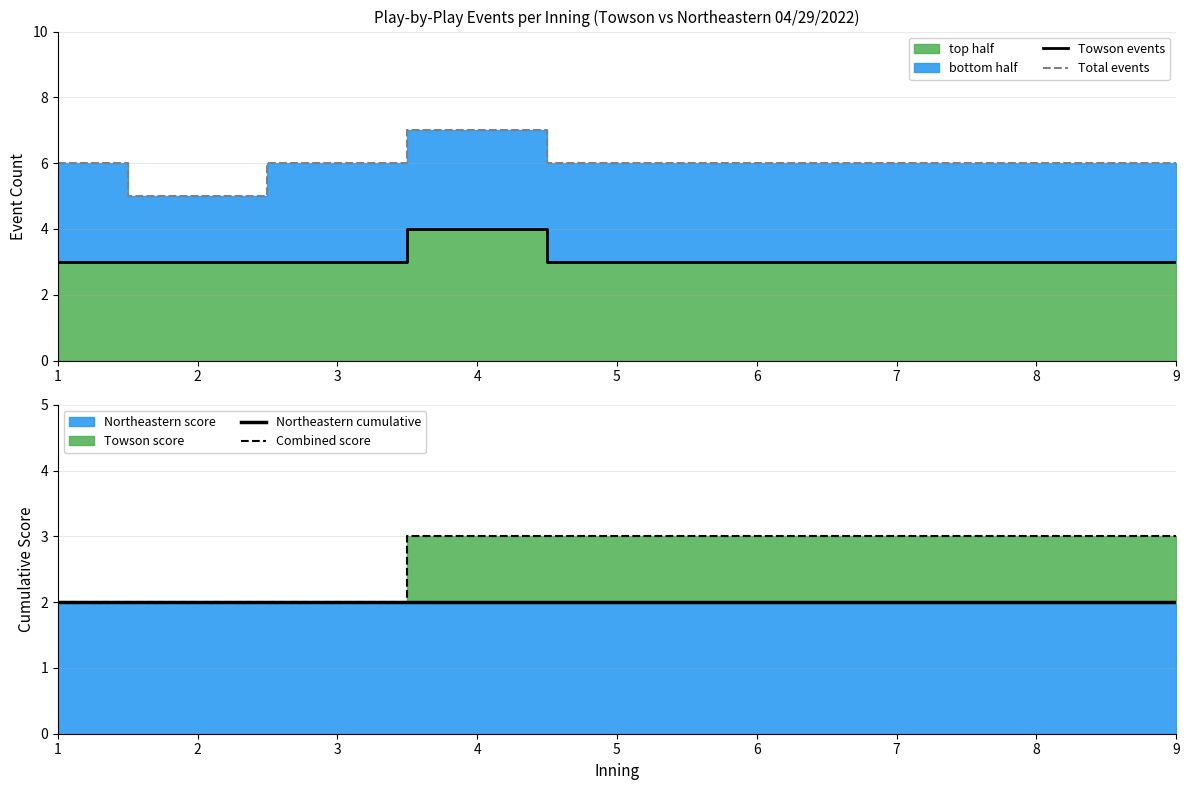

Which category has the lowest value in the Northeastern cumulative series?

1